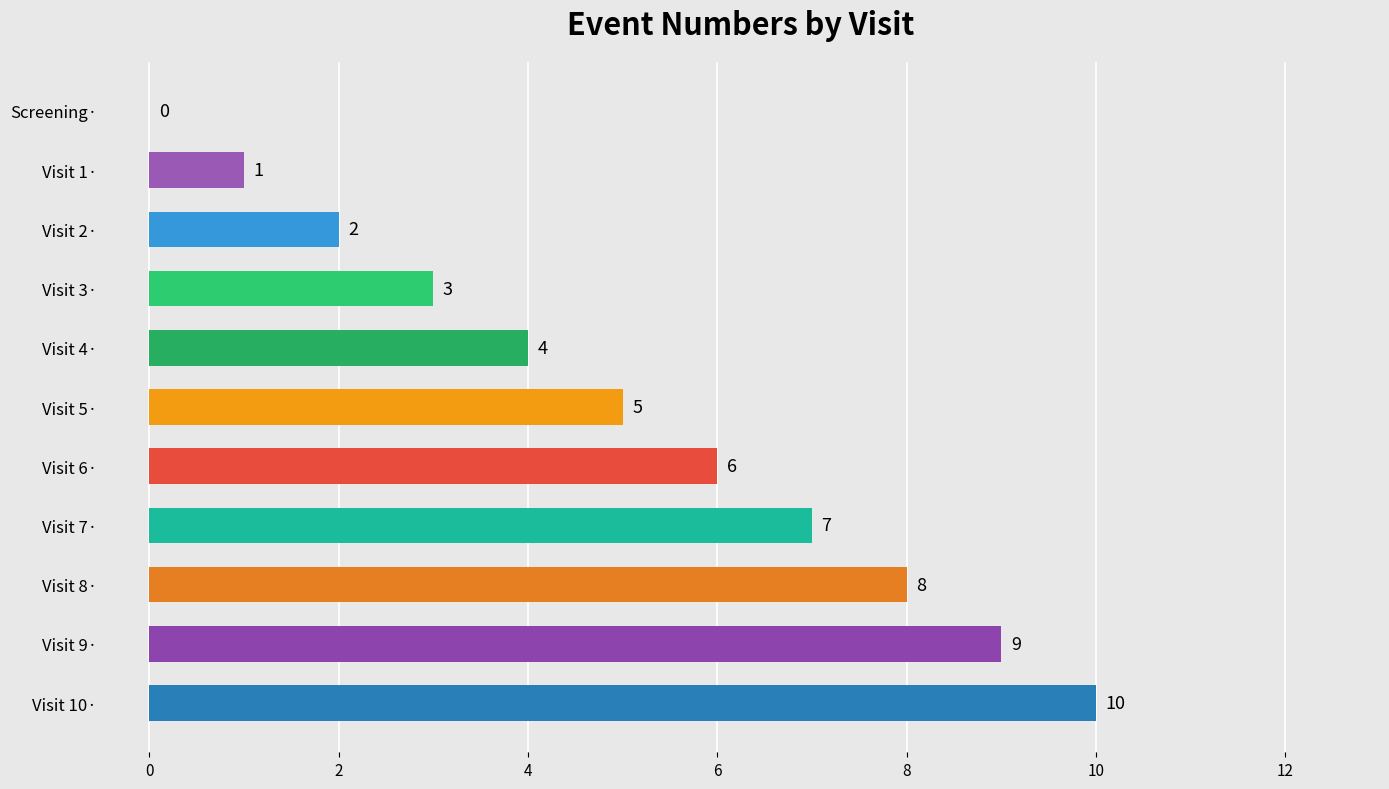

Are the bars grouped side by side (vs. stacked)?

No